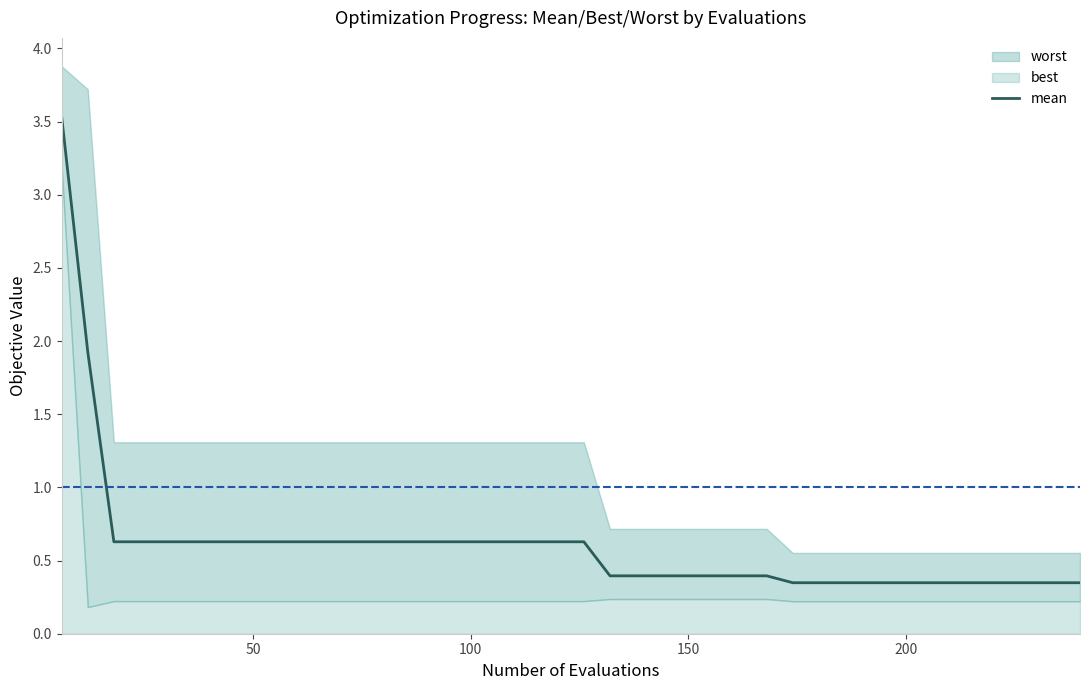

What is the highest value of the mean series?

3.5